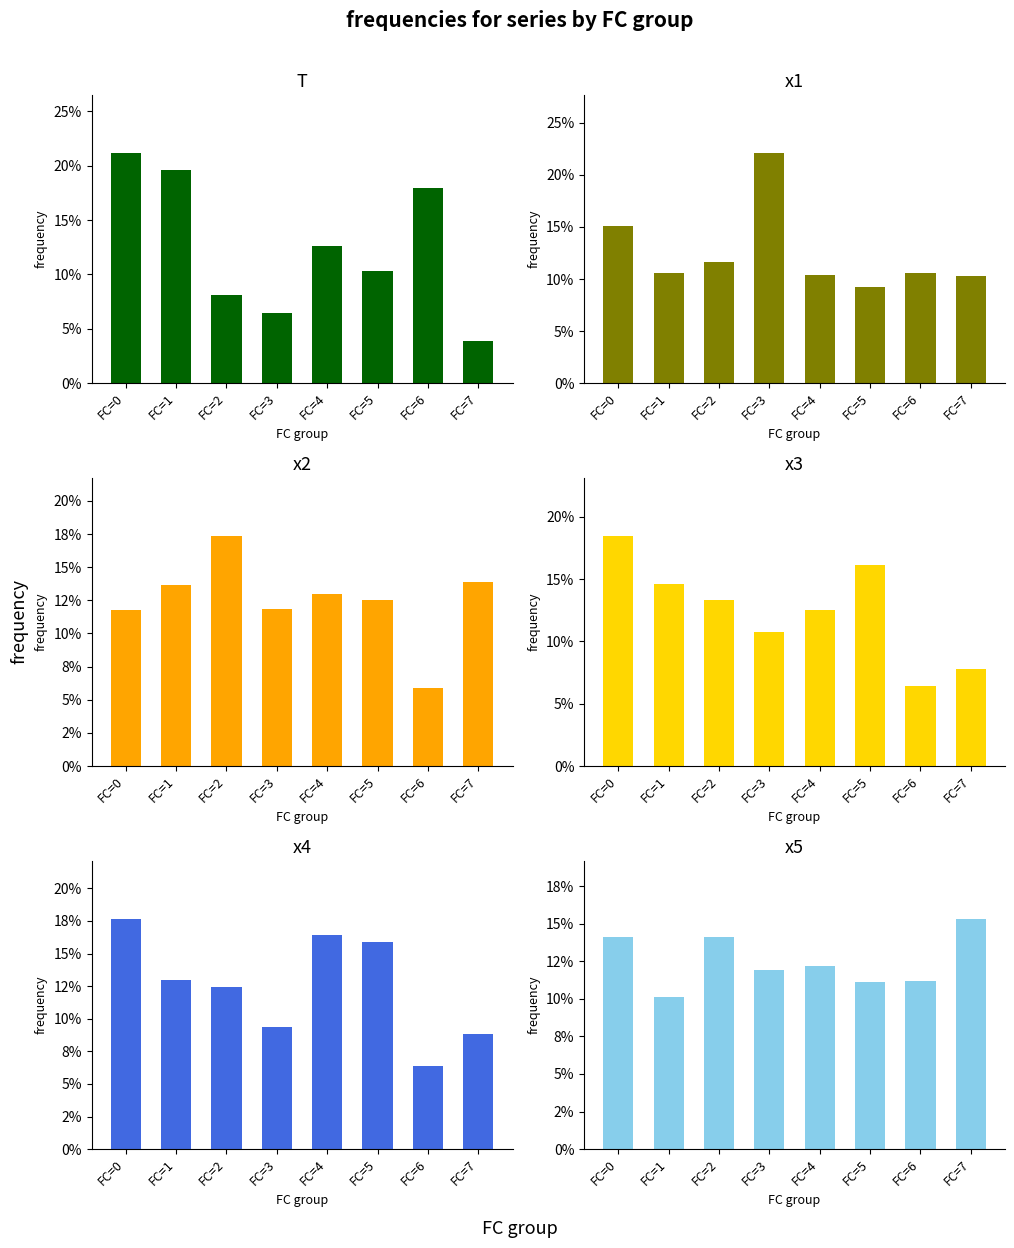

Are the bars grouped side by side (vs. stacked)?

Yes